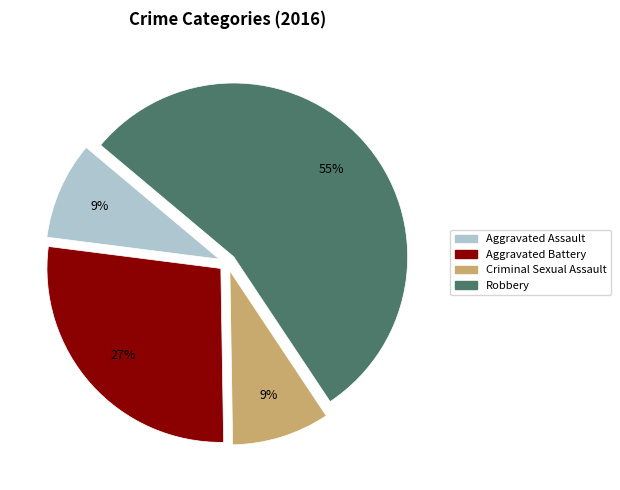

Which has a higher value, Aggravated Battery or Criminal Sexual Assault?

Aggravated Battery